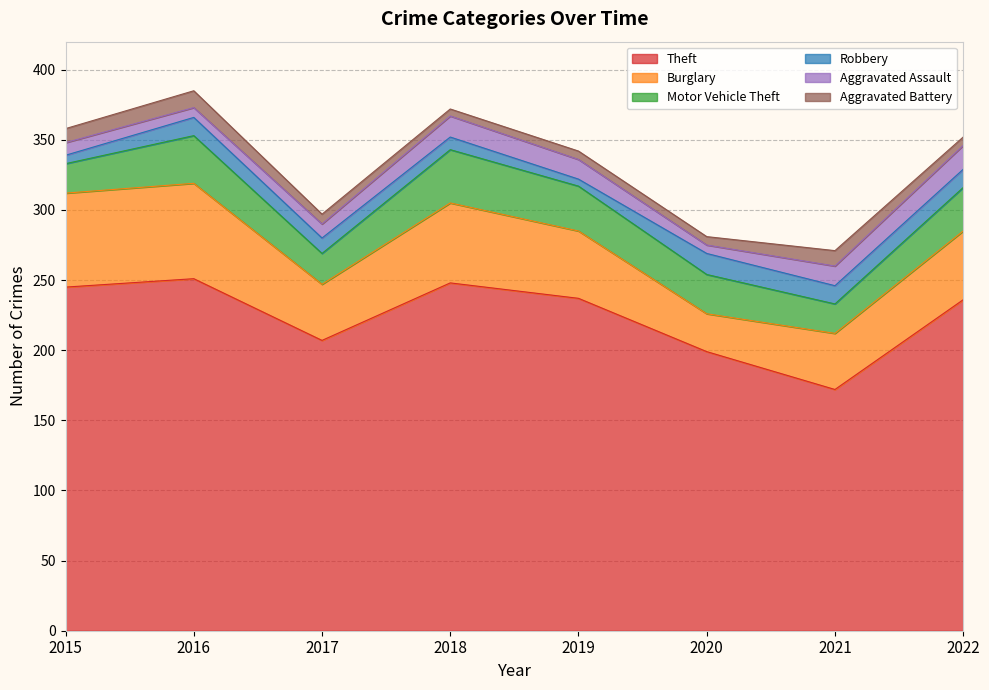

The value of Theft at 2016 is 251. True or false?

True